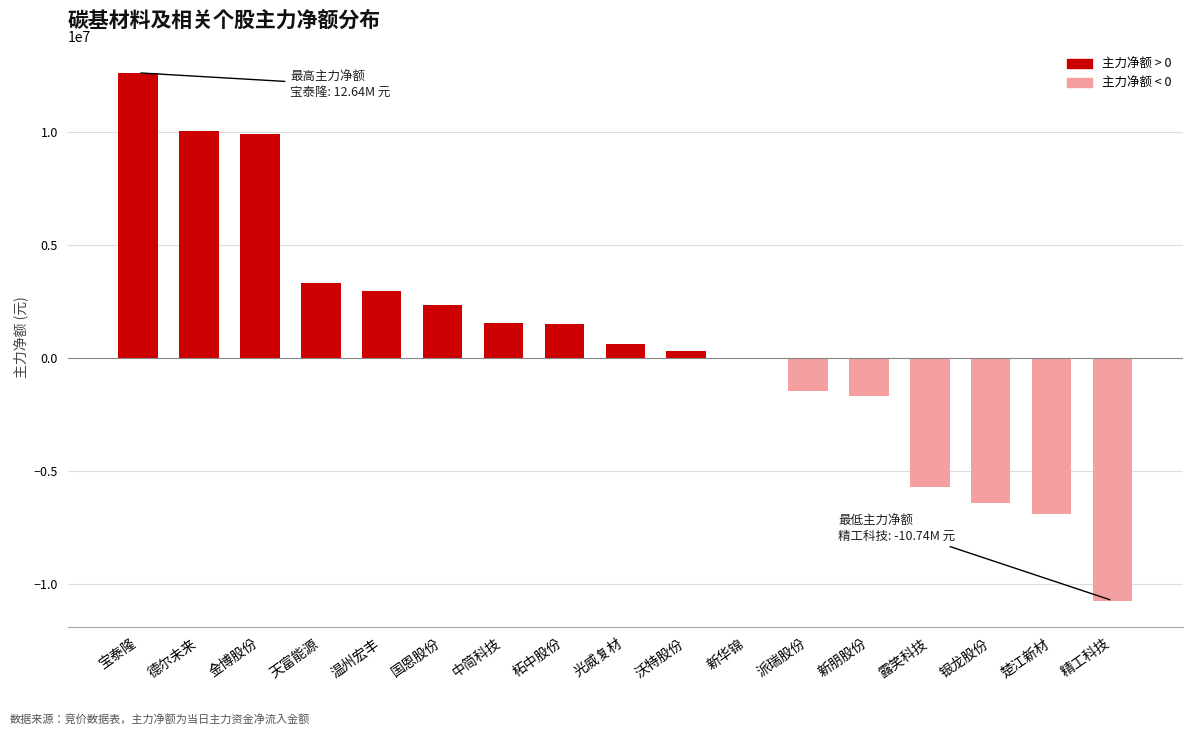

What is the sum of the values at 新朋股份 and 银龙股份?

-8070701